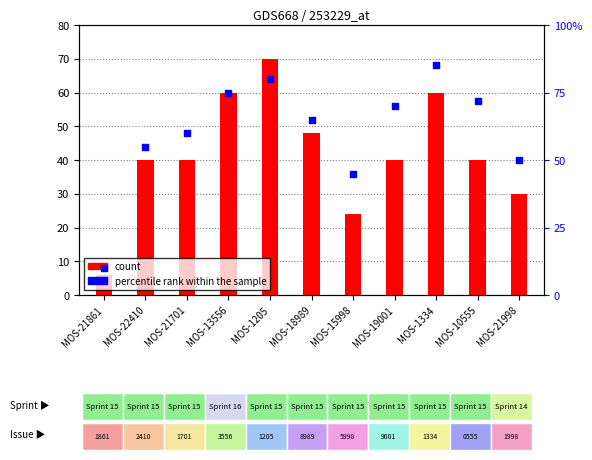

Is the value of percentile rank within the sample at MOS-19001 greater than the value of count at MOS-1334?

Yes